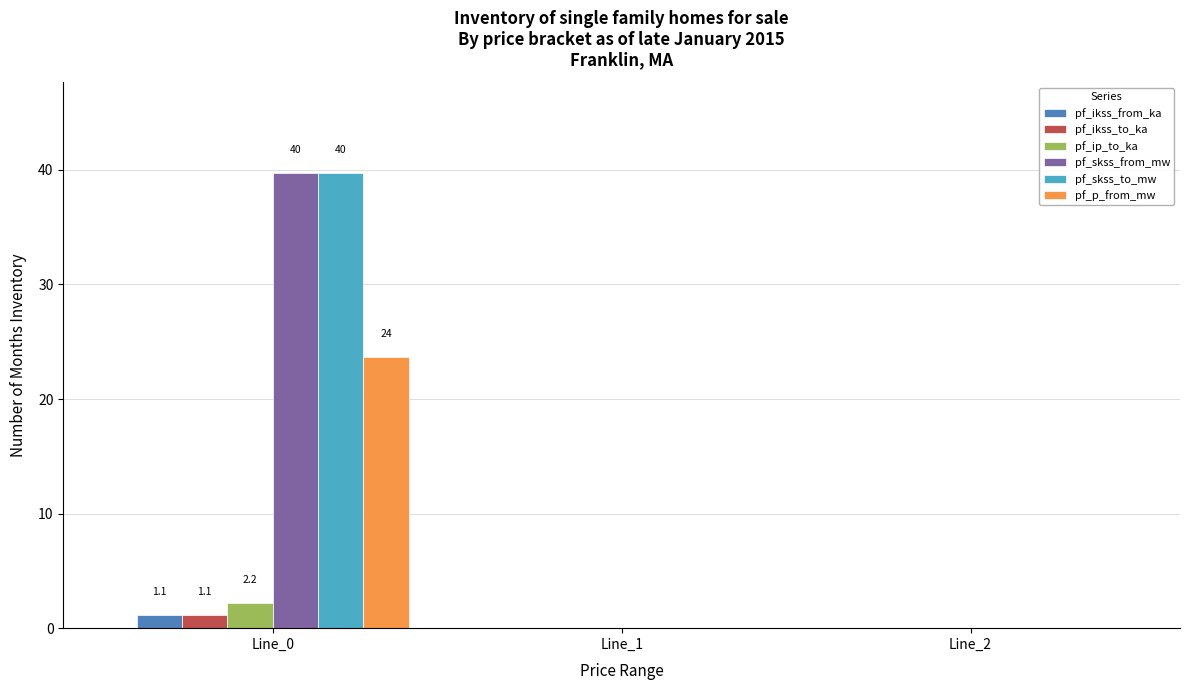

What is the total value across all series at Line_0?

107.5